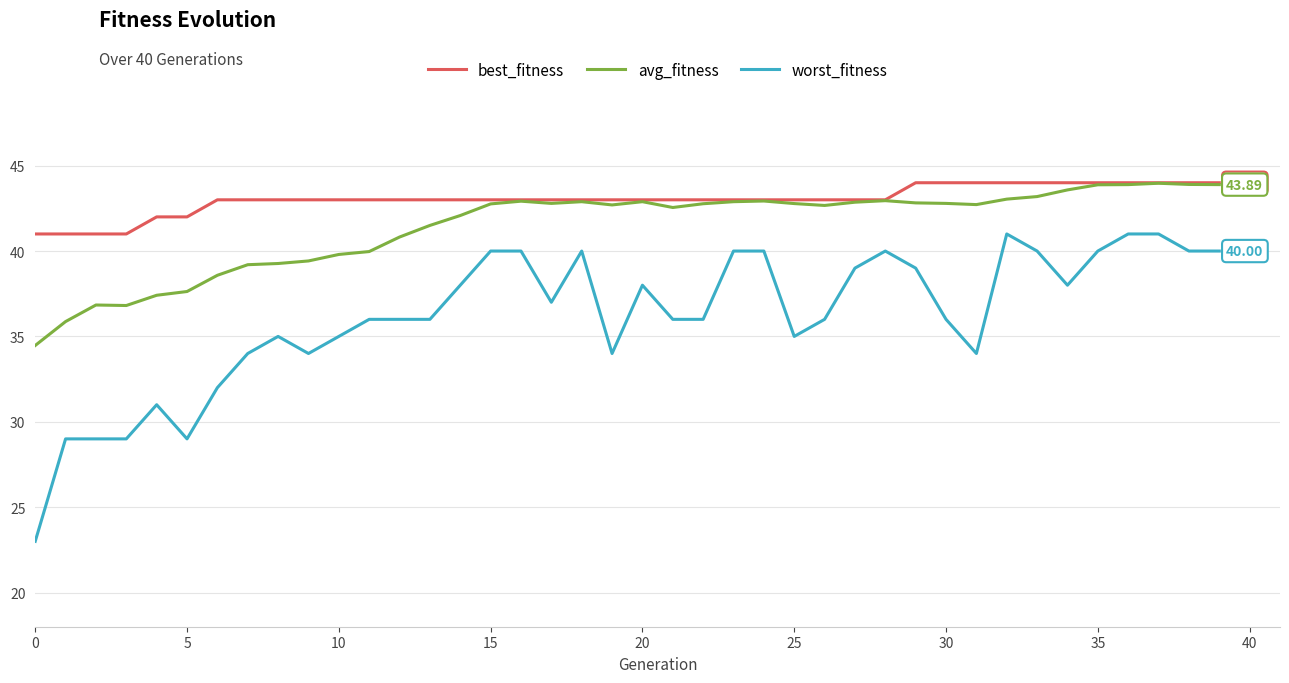

At how many categories does at least one series exceed 36?

40